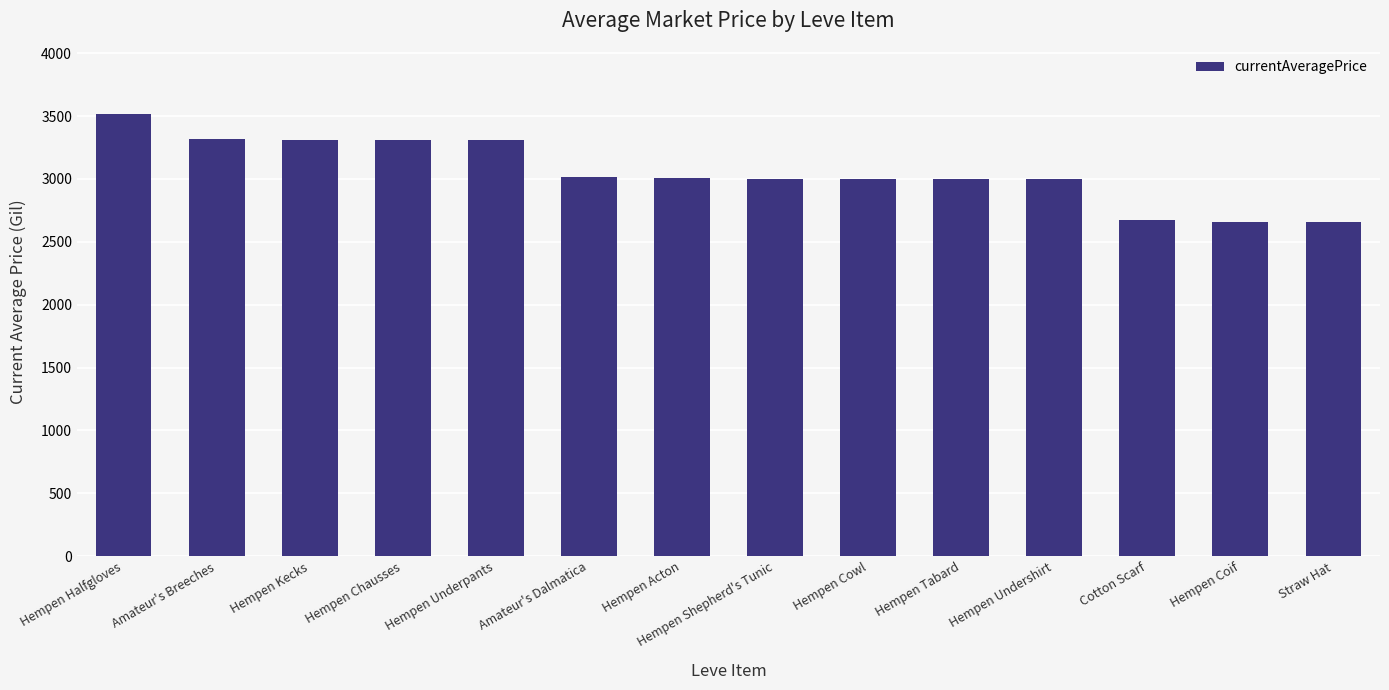

What is the minimum value shown in the chart?

2658